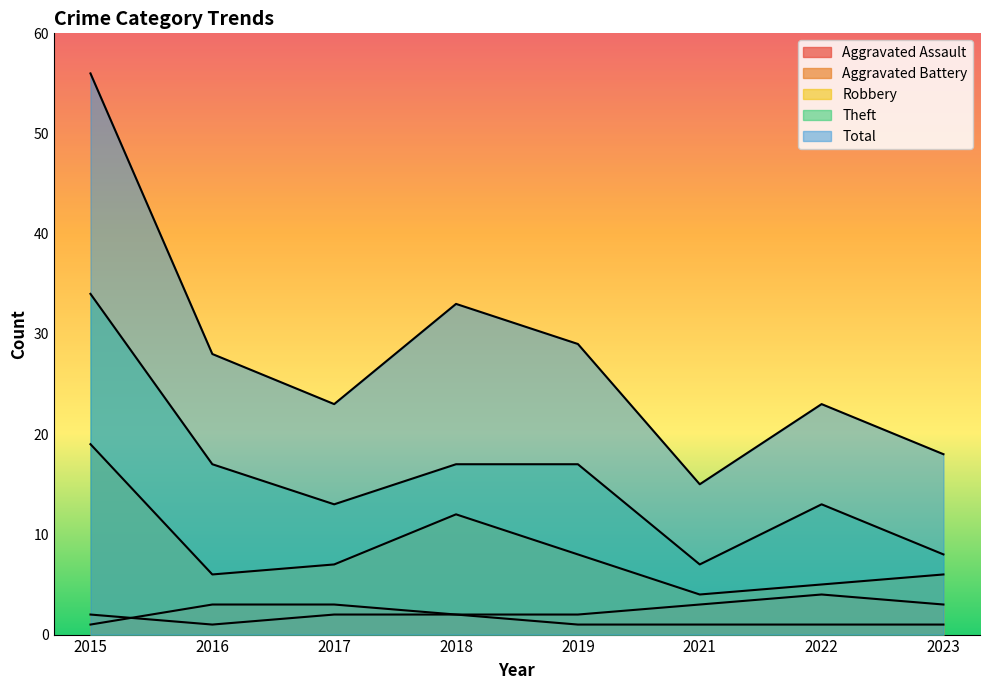

Which series has the widest spread of values?

Total